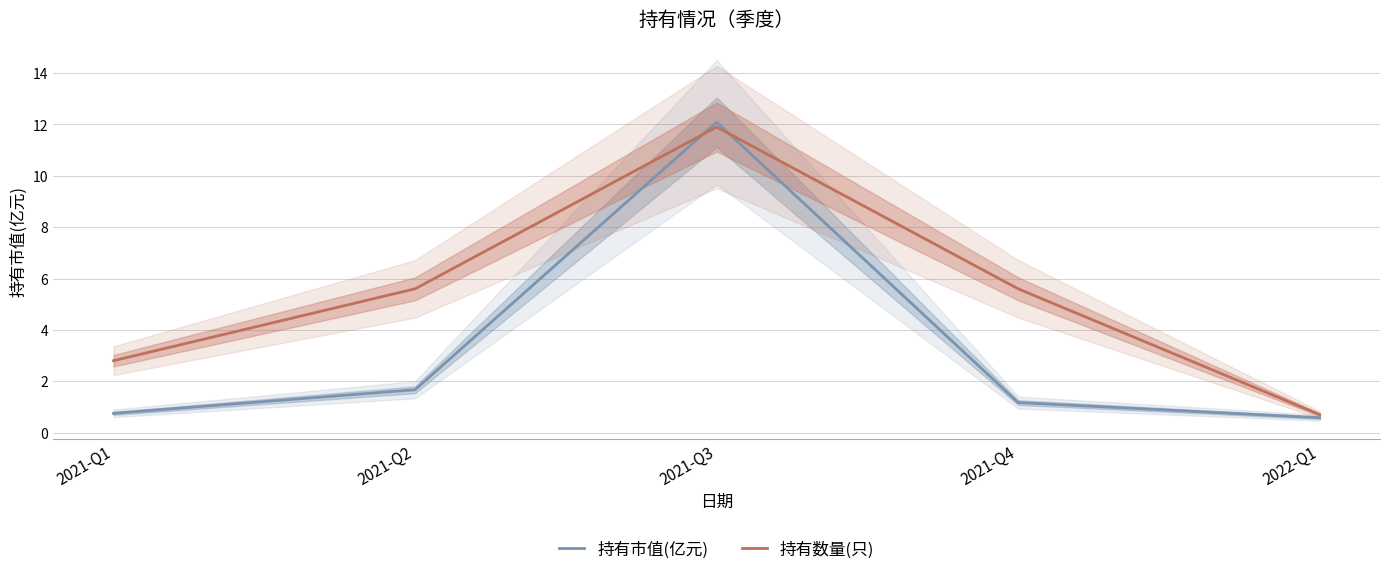

What is the spread (max minus min) of values at 2021-Q1?

2.0